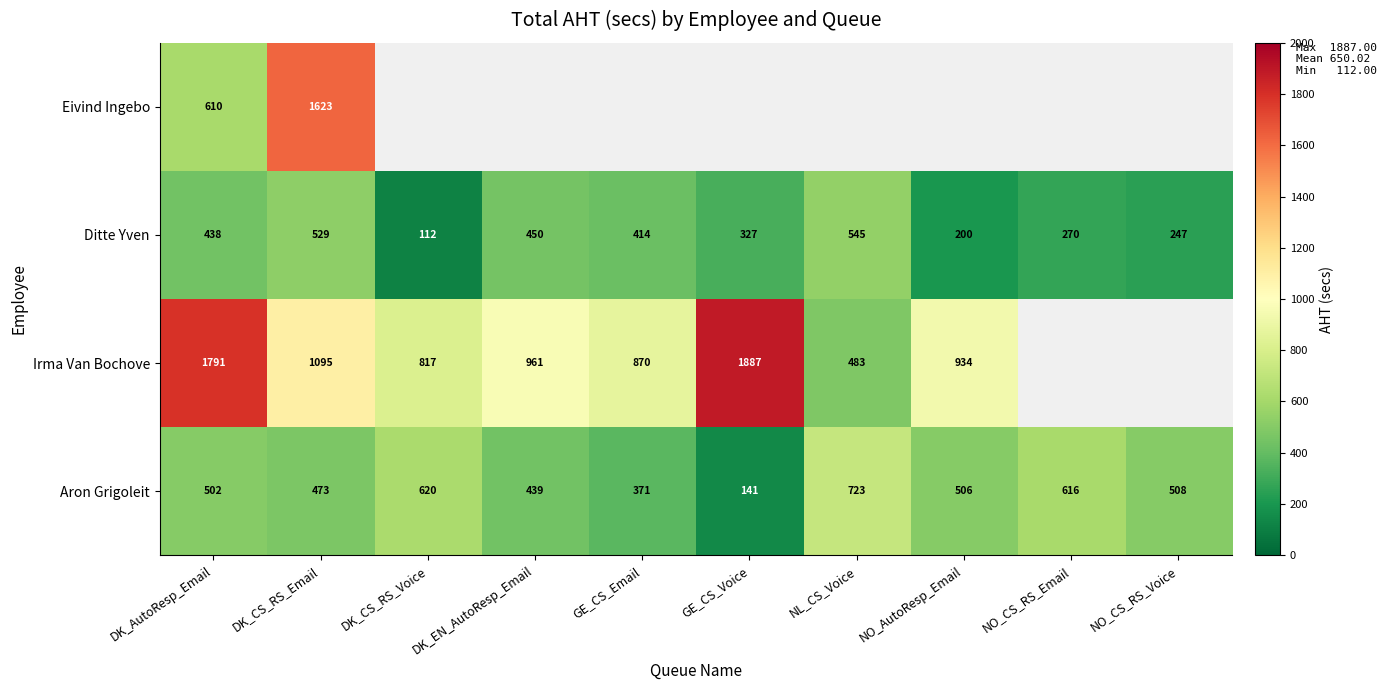

Is the value of Irma Van Bochove at NL_CS_Voice greater than the value of Ditte Yven at NO_CS_RS_Email?

Yes